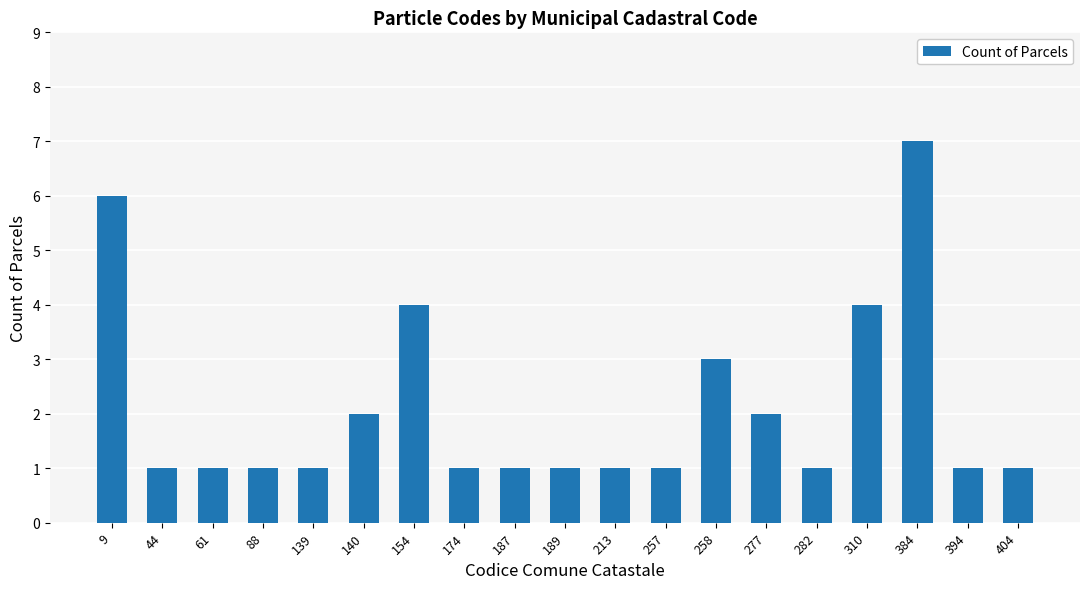

How many bars are there in total?

19